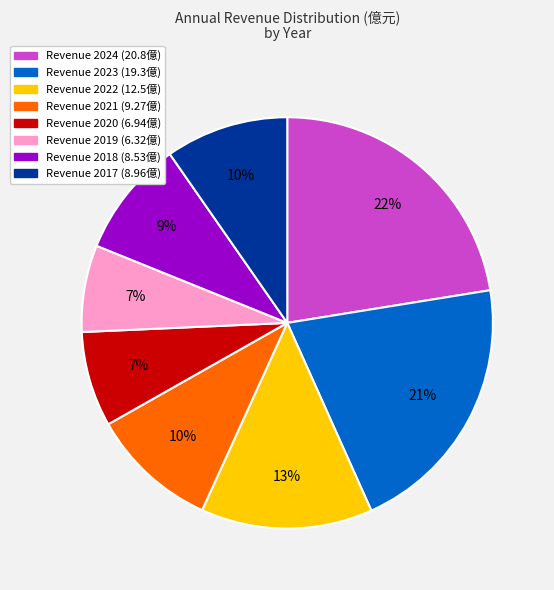

To the nearest percent, what is the average slice percentage?

12%